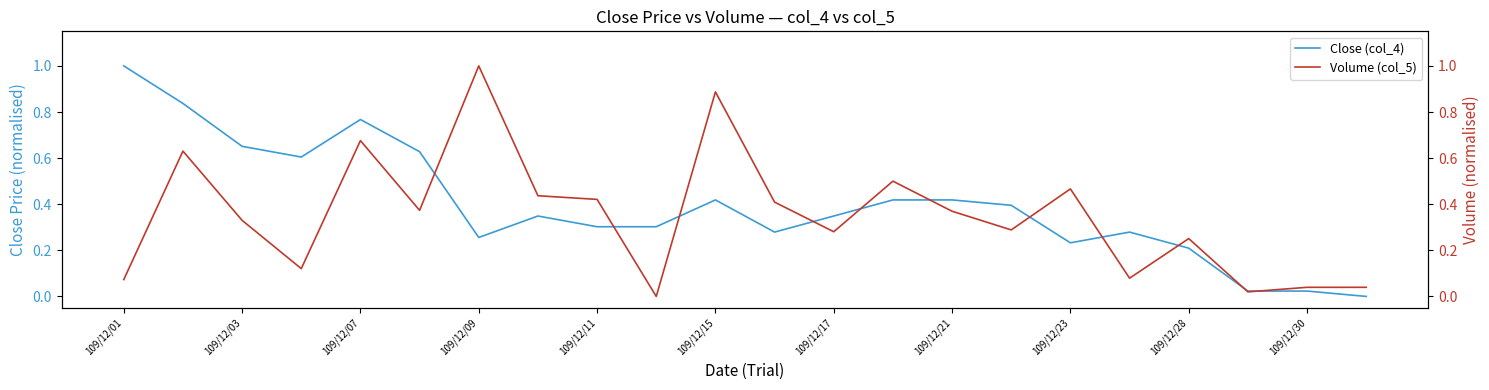

At which category does the chart reach its minimum across all series?

21